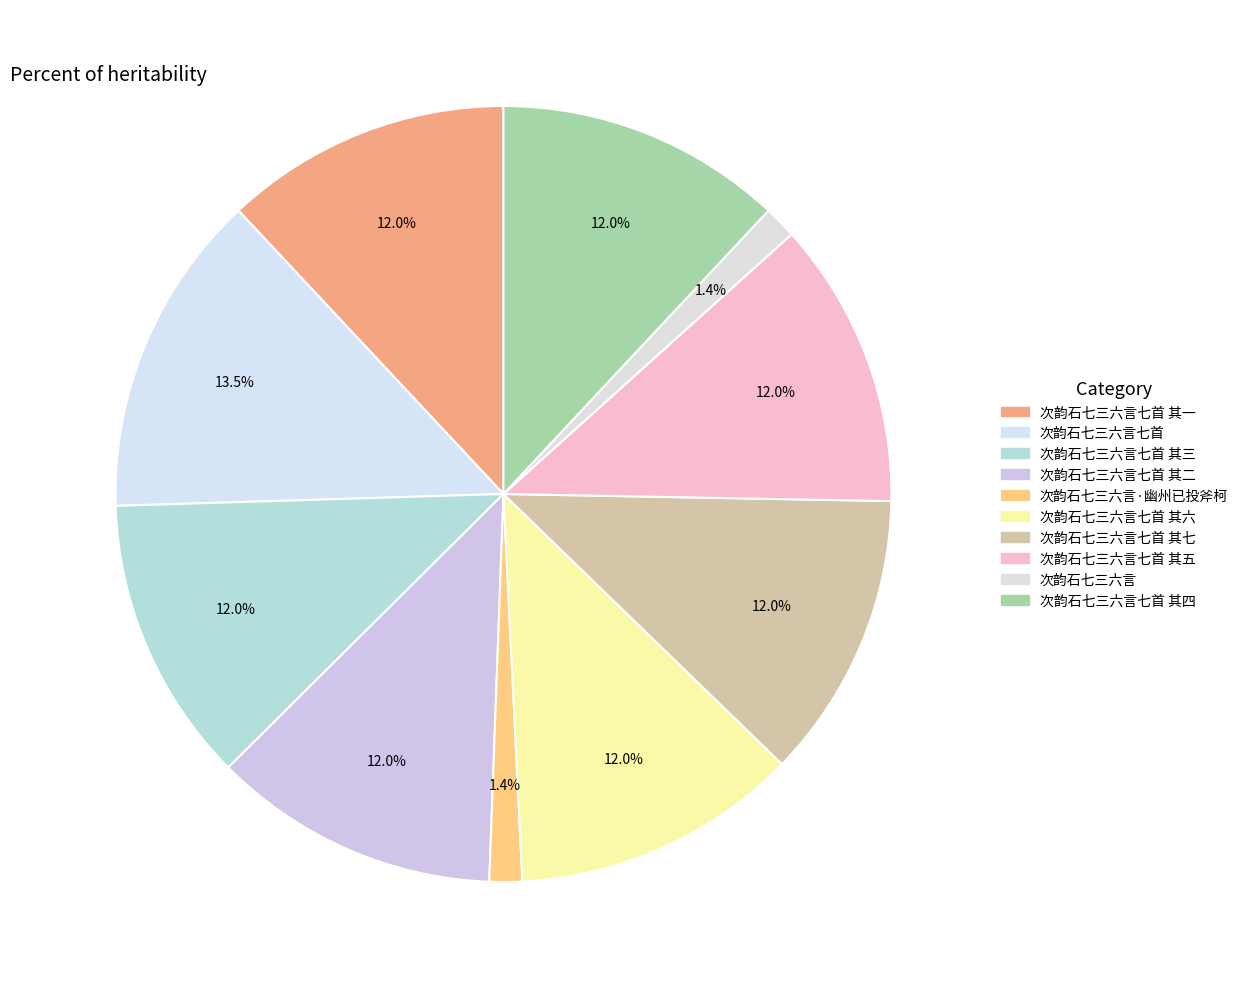

Count the number of slices in the pie.

10